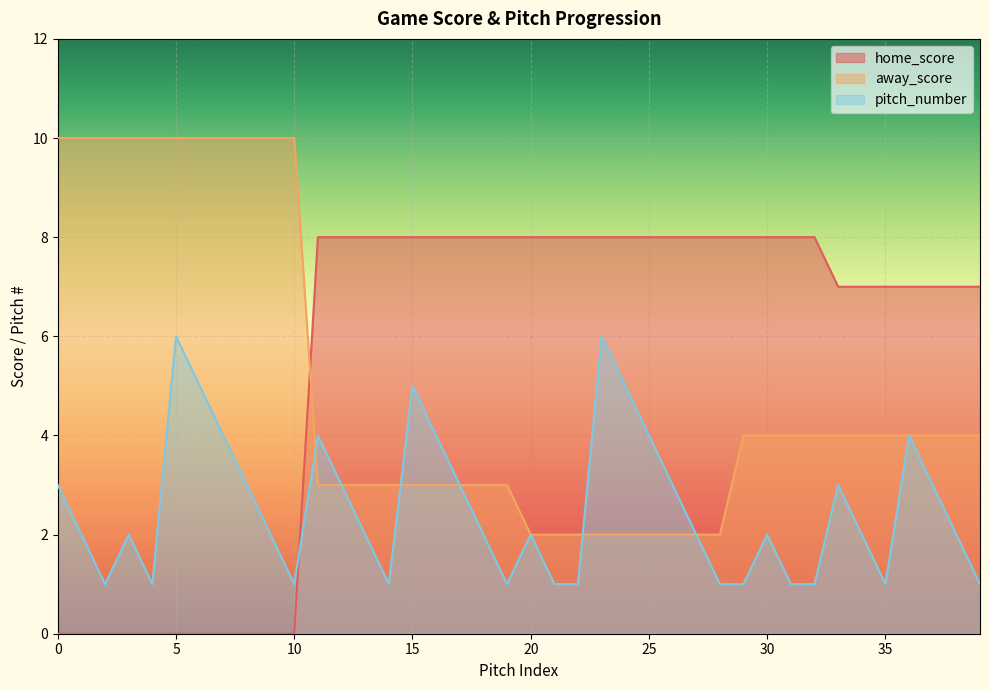

Count the number of data series in this chart.

3